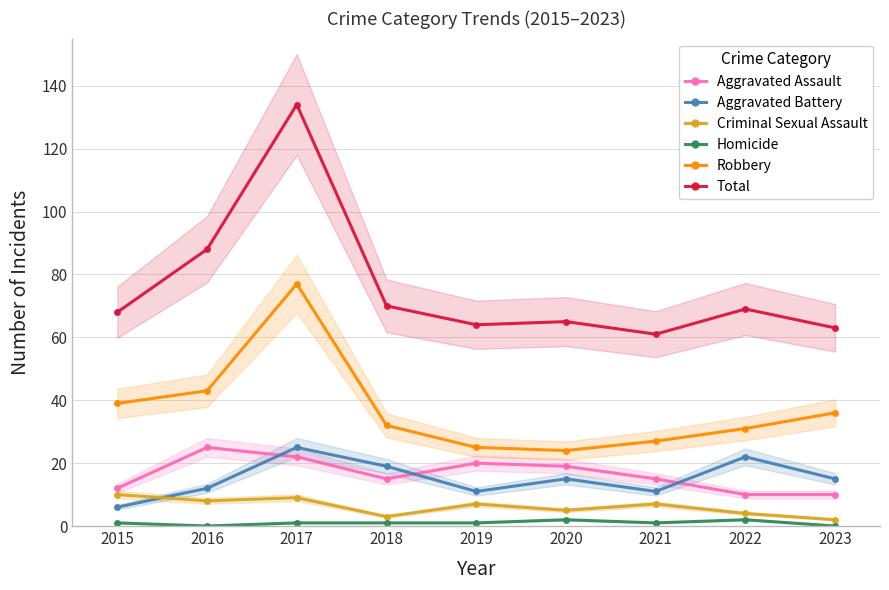

True or false: Robbery has a value of 43 at 2021.

False